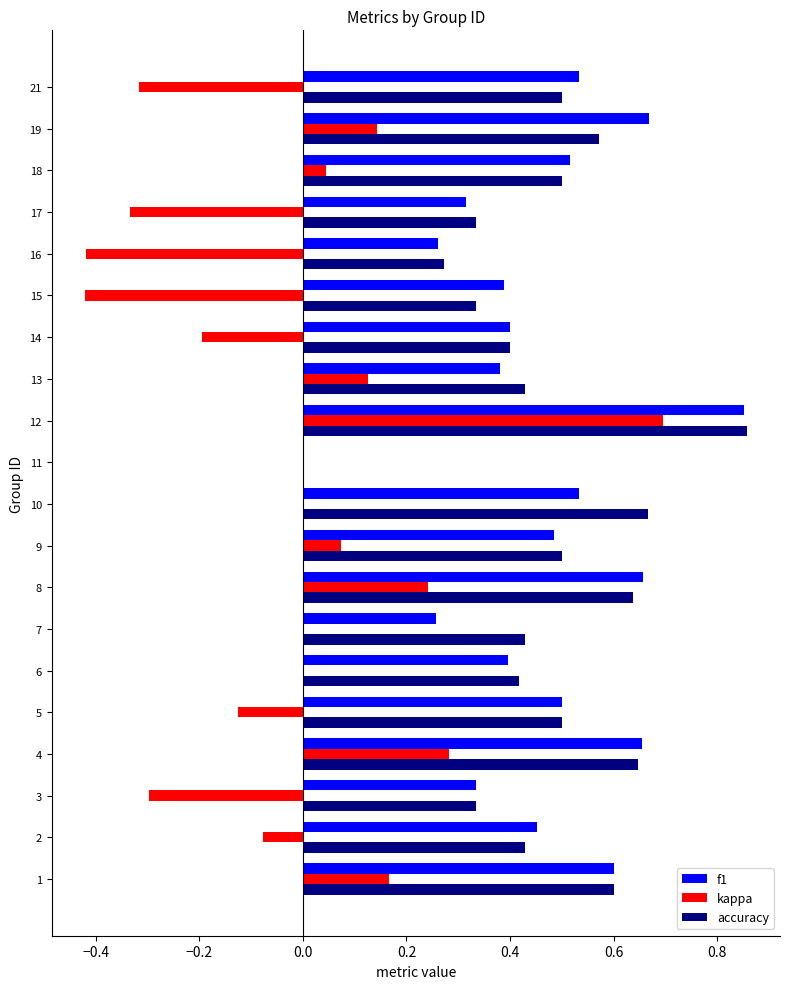

The accuracy series shows 0.5 at 5. True or false?

True